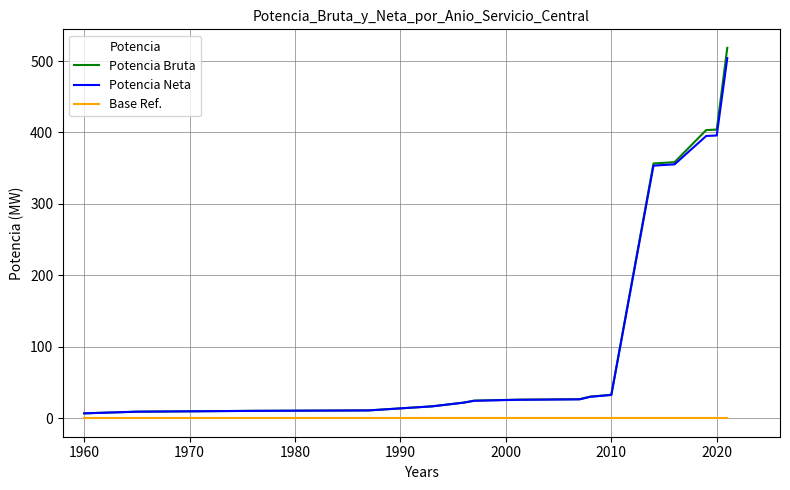

Which series has the largest range (max minus min)?

Potencia Bruta